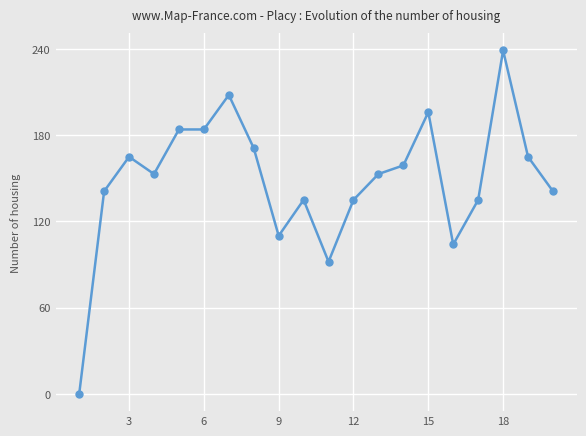

True or false: the data has more than 1 interior local peaks.

True